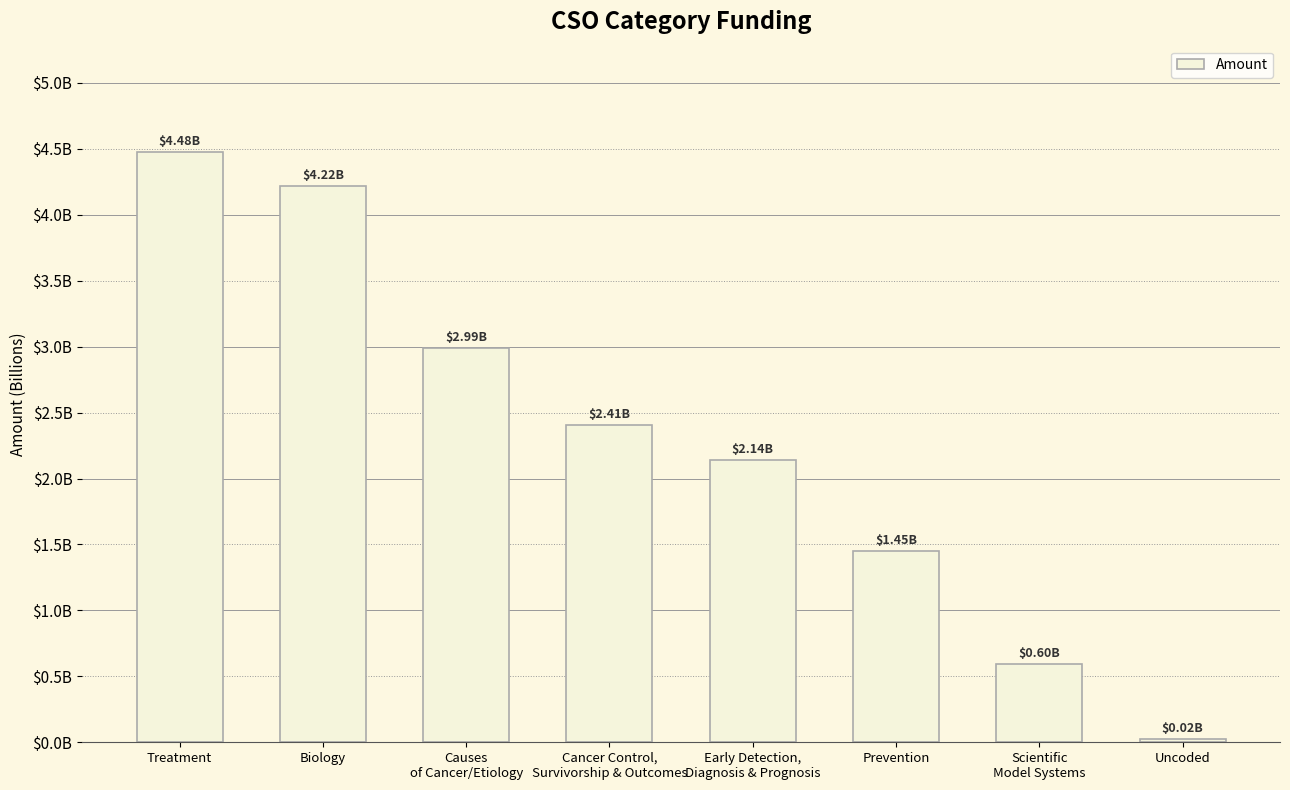

What position from the right is Uncoded?

1